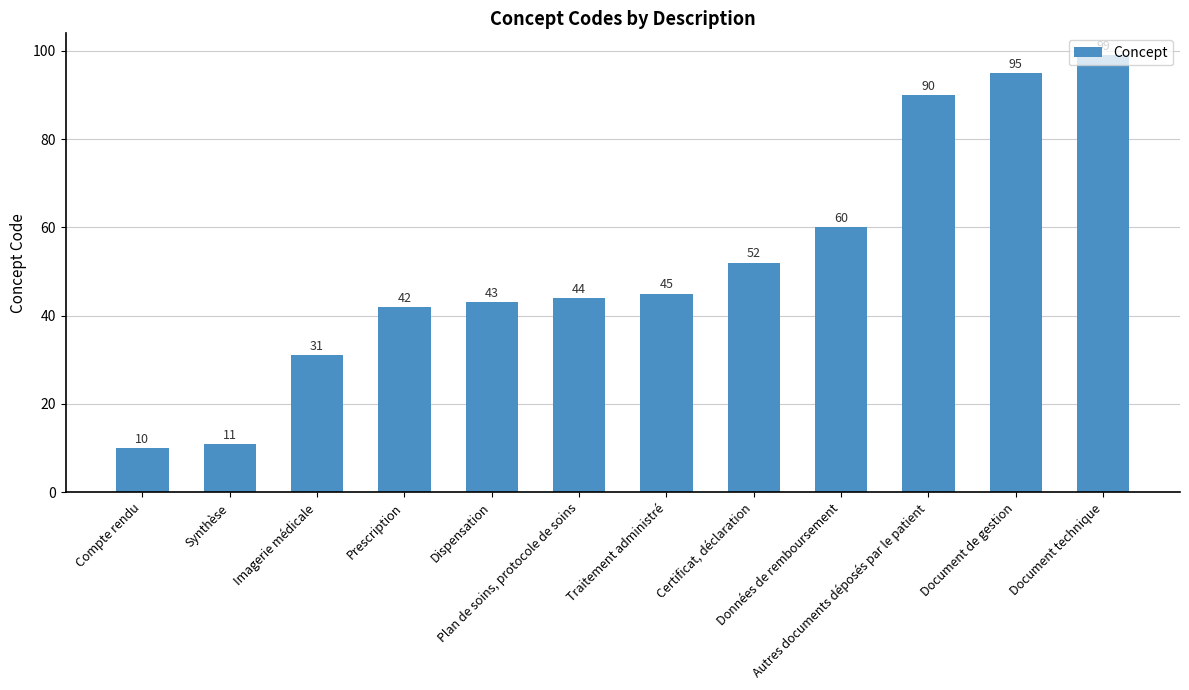

What is the change in value from Imagerie médicale to Prescription?

+11